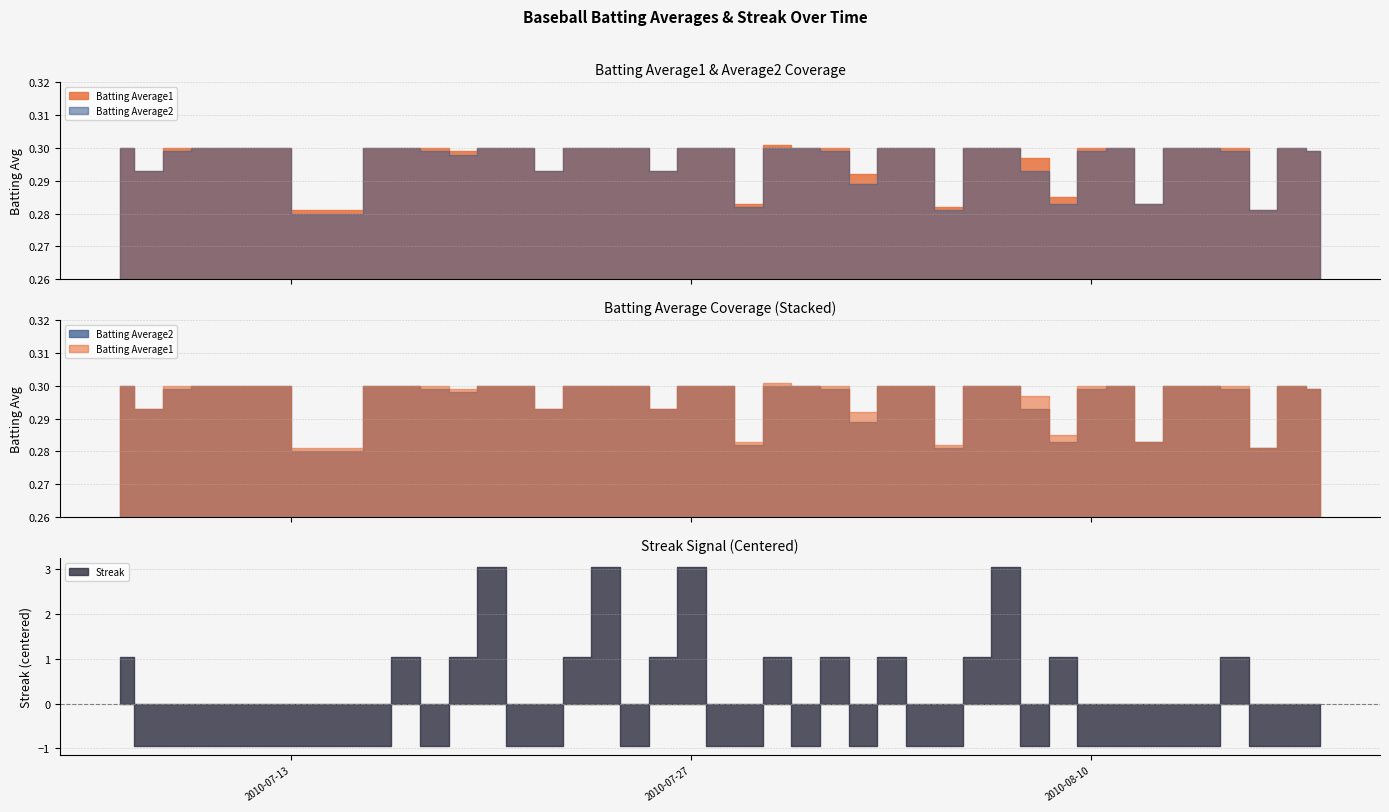

At how many categories does at least one series exceed 0?

40